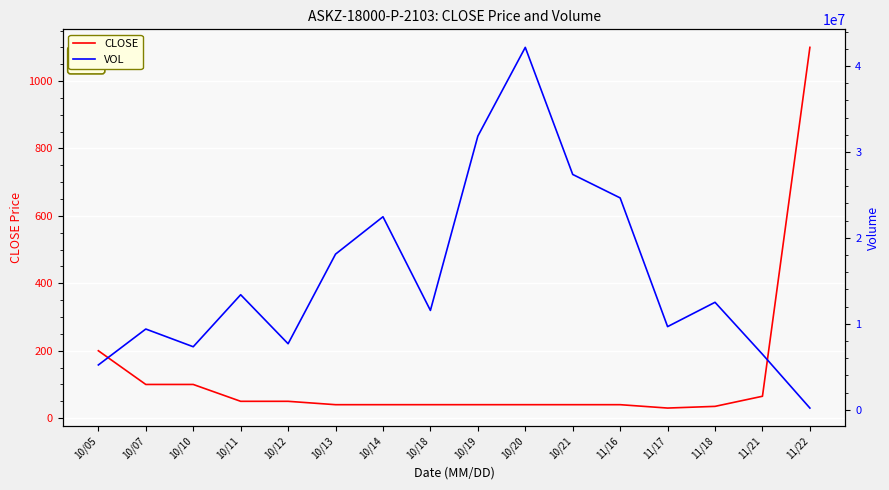

At 10/11, list the series in order from smallest to largest.

CLOSE, VOL